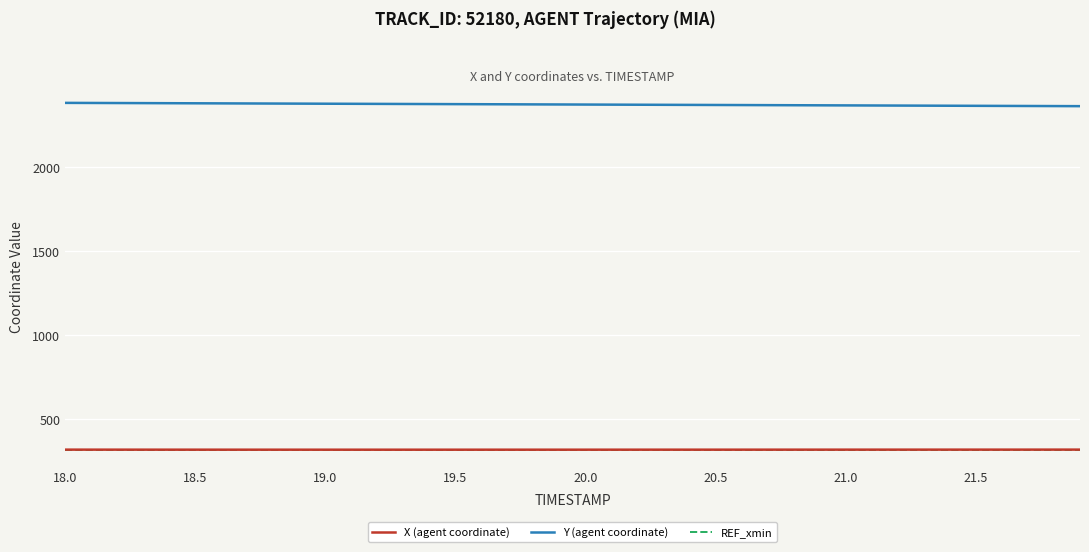

What is the minimum value shown in the chart?

320.1